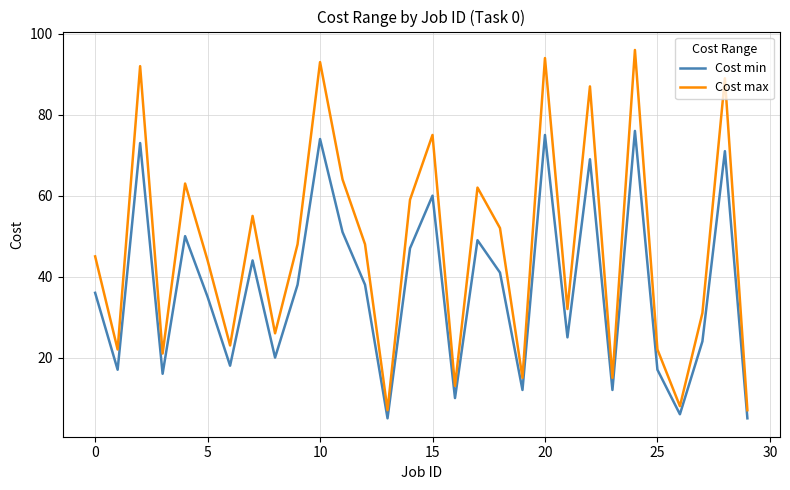

How many lines are shown in the chart?

2